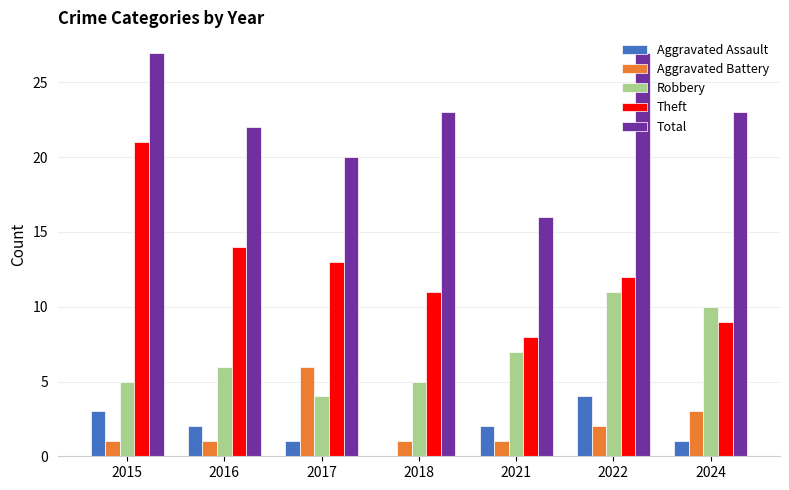

What are all the series names shown in the legend?

Aggravated Assault, Aggravated Battery, Robbery, Theft, Total